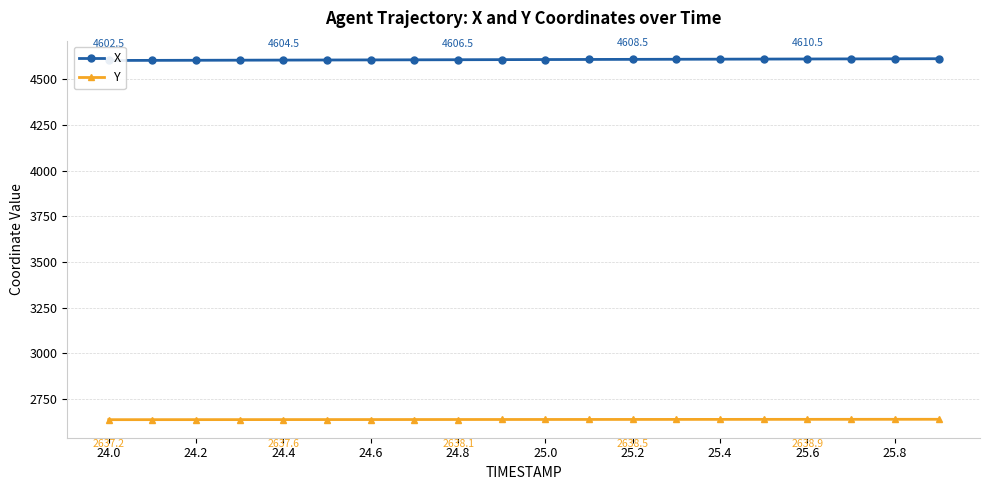

The value of Y at 24.2 is 2637.4. True or false?

True